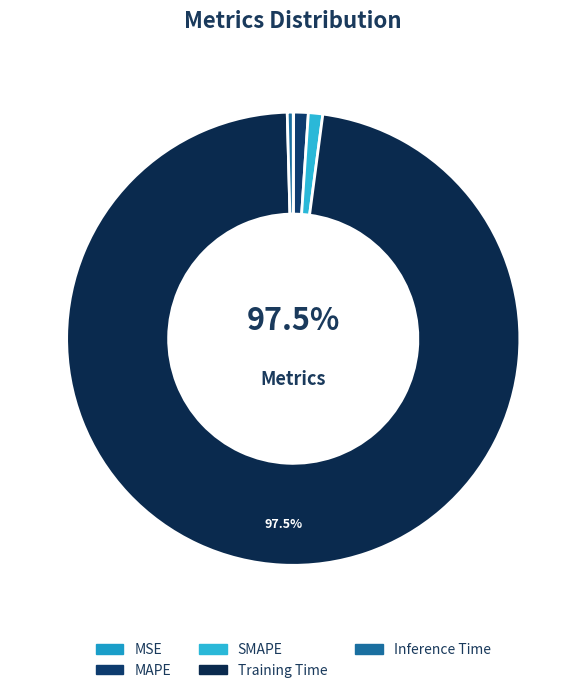

Does Training Time represent more than half of the total?

Yes